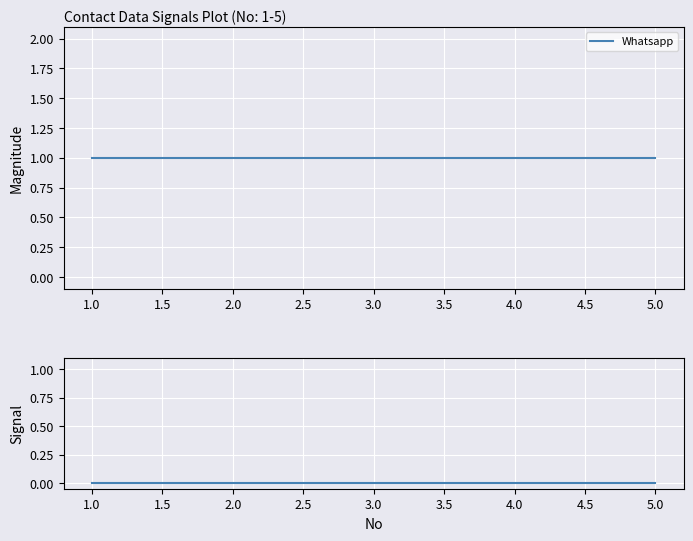

Which series has the largest range (max minus min)?

Whatsapp